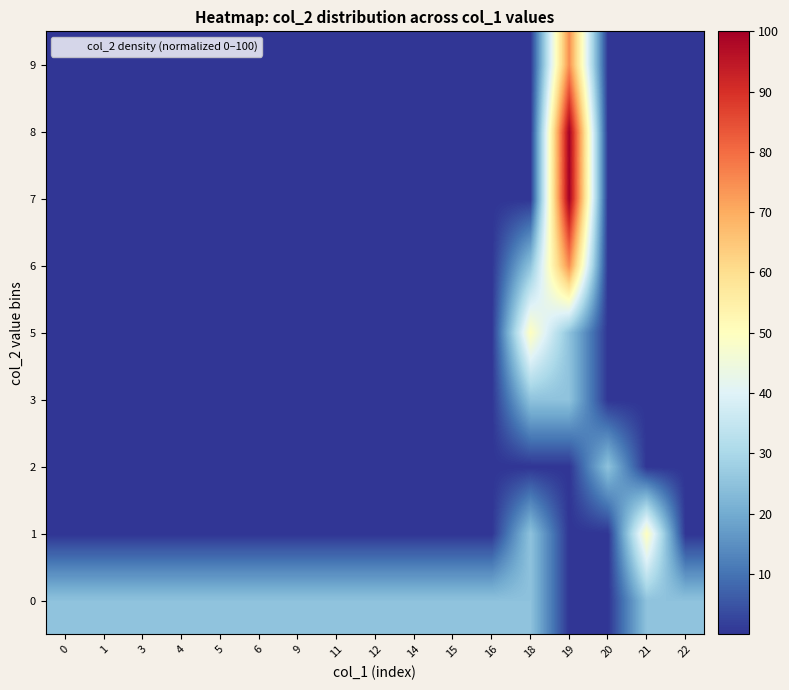

What is the difference between the highest and lowest values at 20?

25